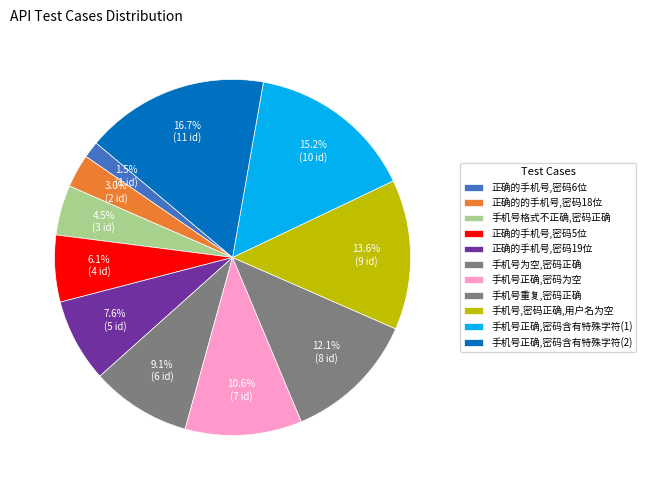

To the nearest percent, what is the difference between the largest and smallest slice percentages?

15%